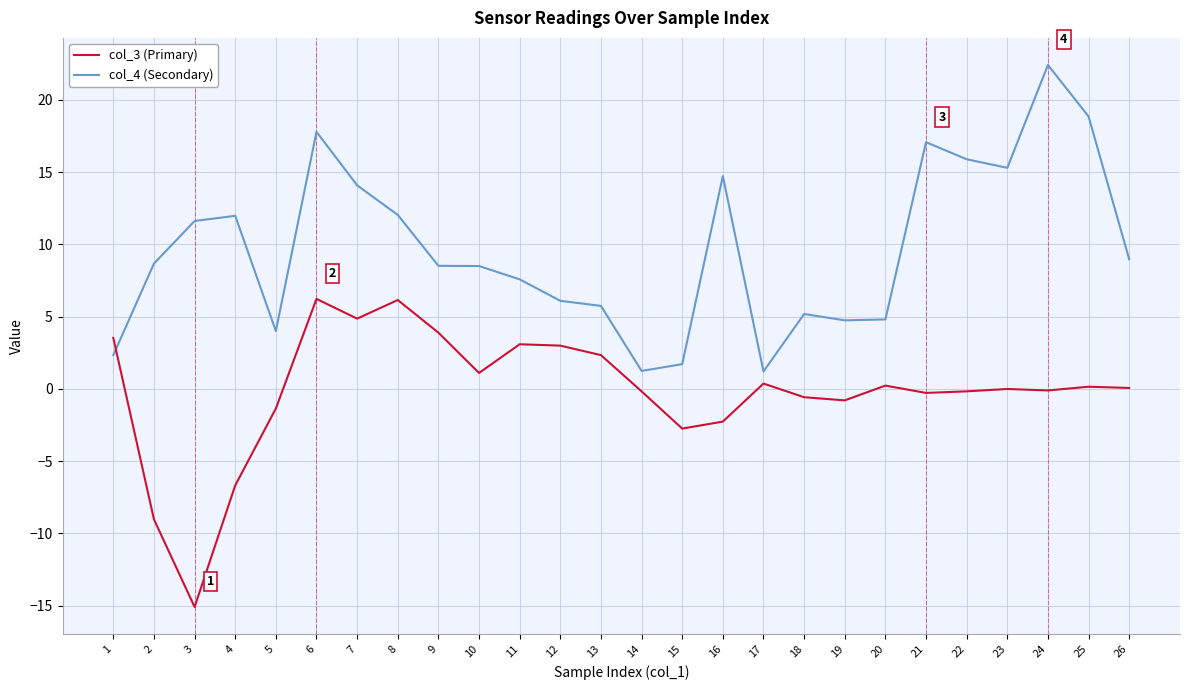

Which series has the largest total across all categories?

col_4 (Secondary)